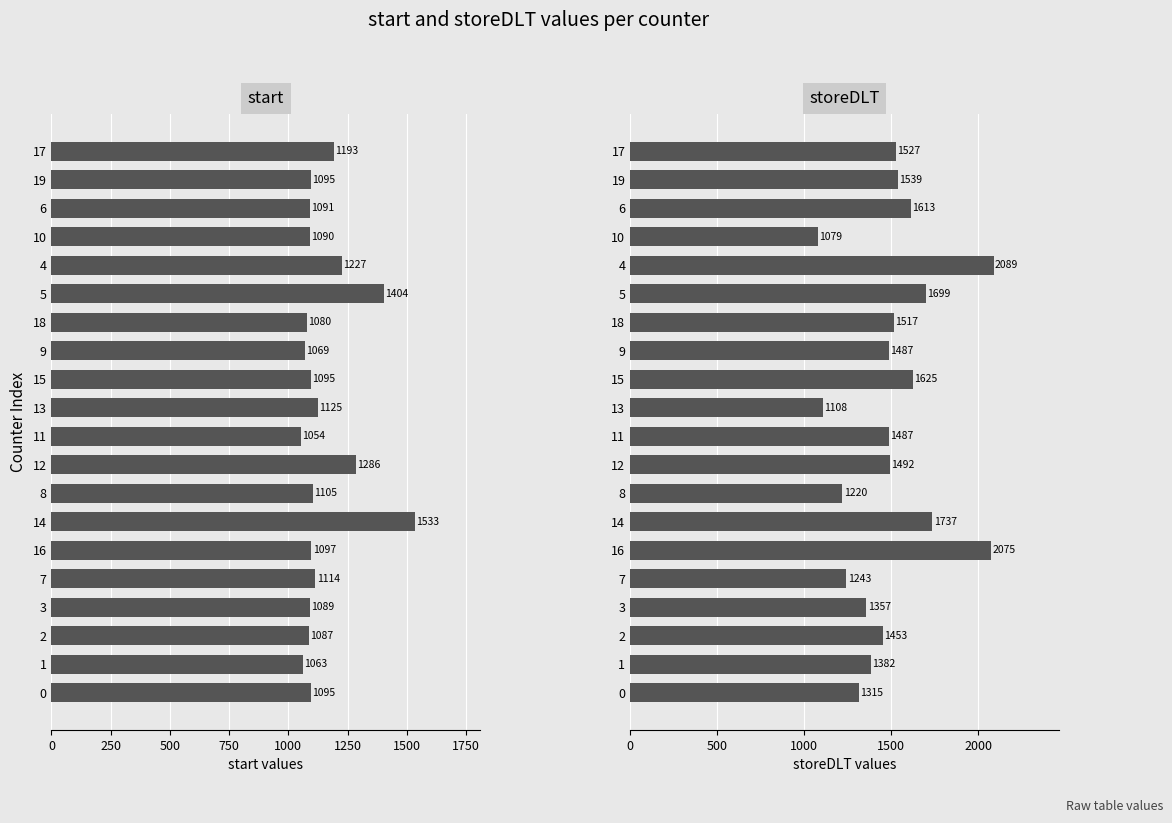

At how many categories does at least one series exceed 1735?

3